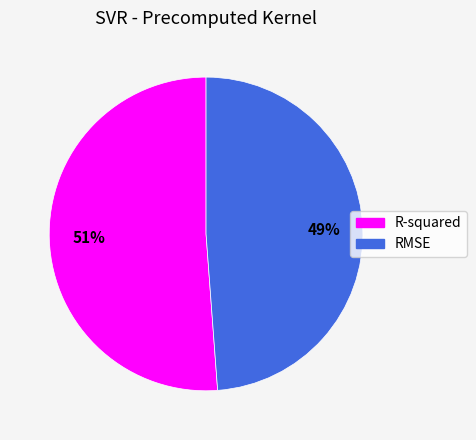

Is the sum of RMSE and R-squared greater than half?

Yes